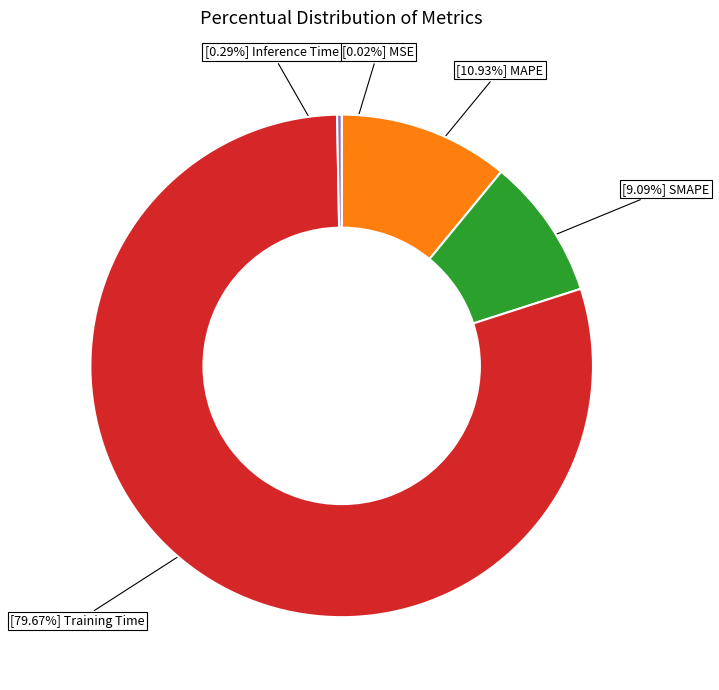

Which has a higher value, [9.09%] SMAPE or [10.93%] MAPE?

[10.93%] MAPE